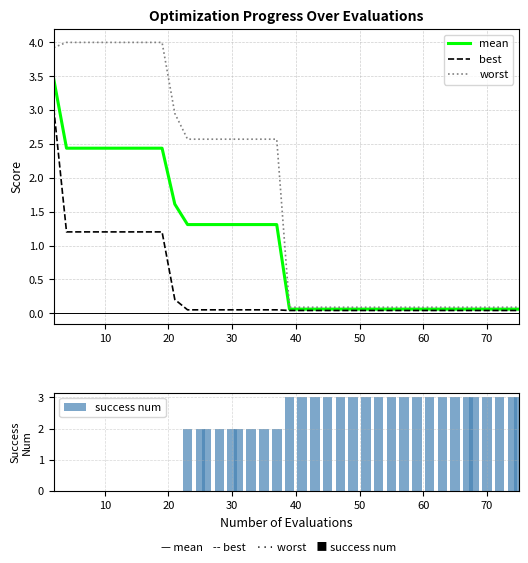

Is it true that worst equals 5.2 at 10?

False